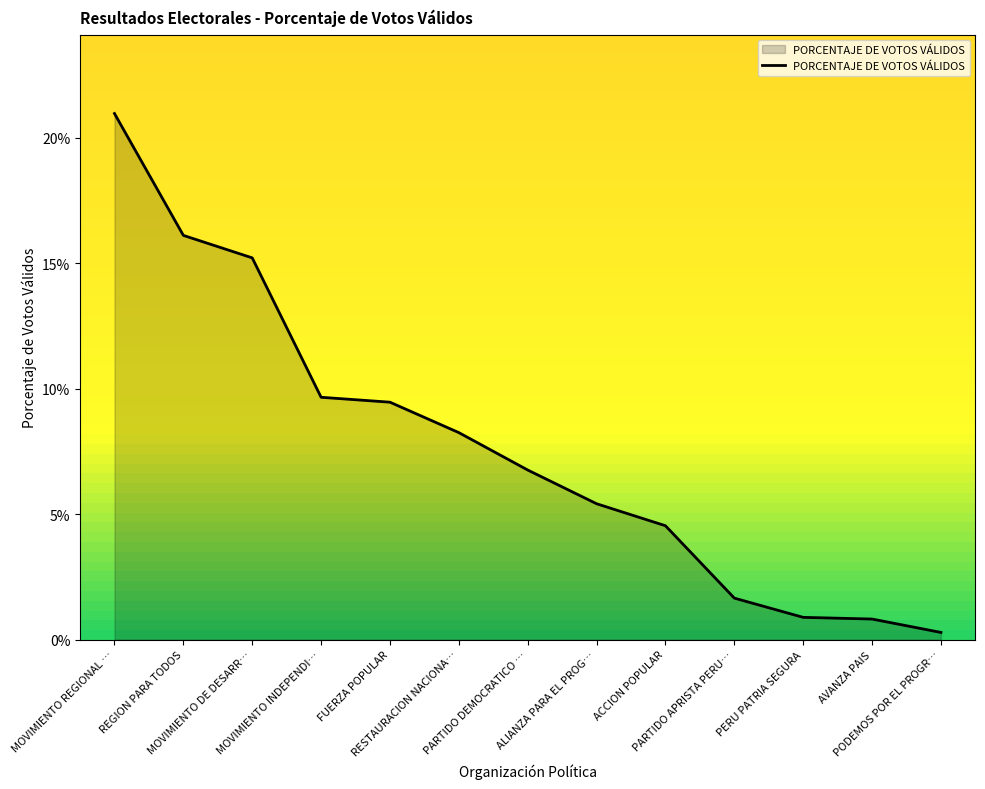

True or false: the data has more than 0 interior local peaks.

False